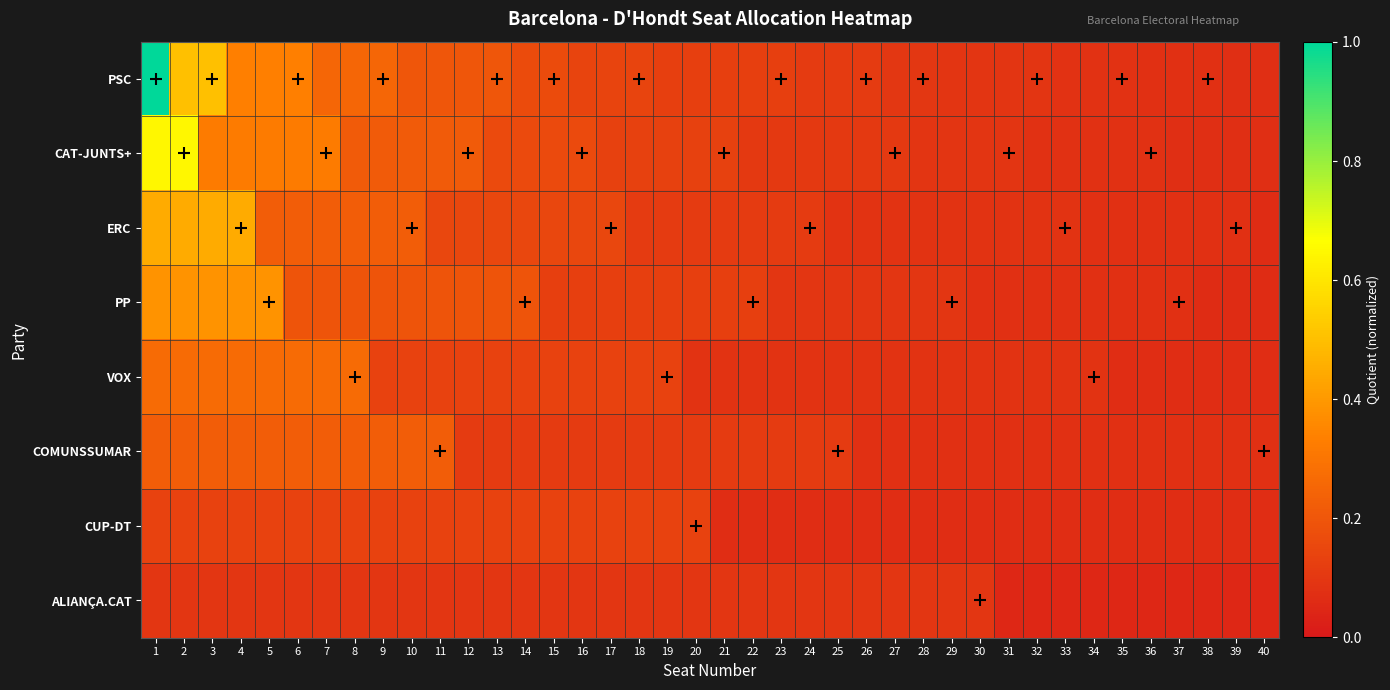

Which series has the largest total across all categories?

PSC